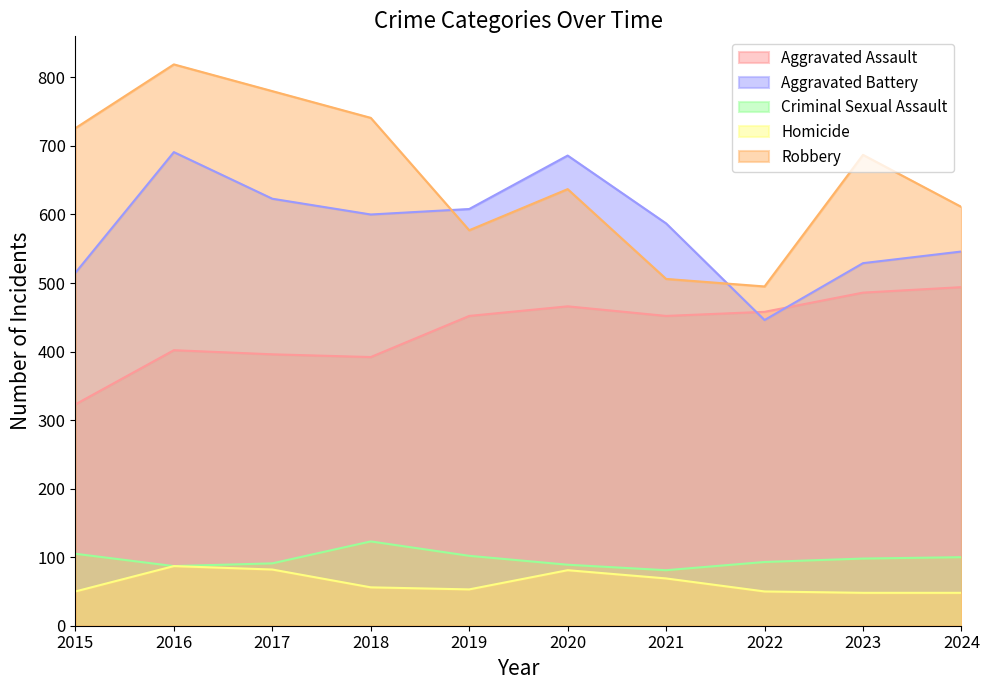

At how many categories does at least one series exceed 509?

9